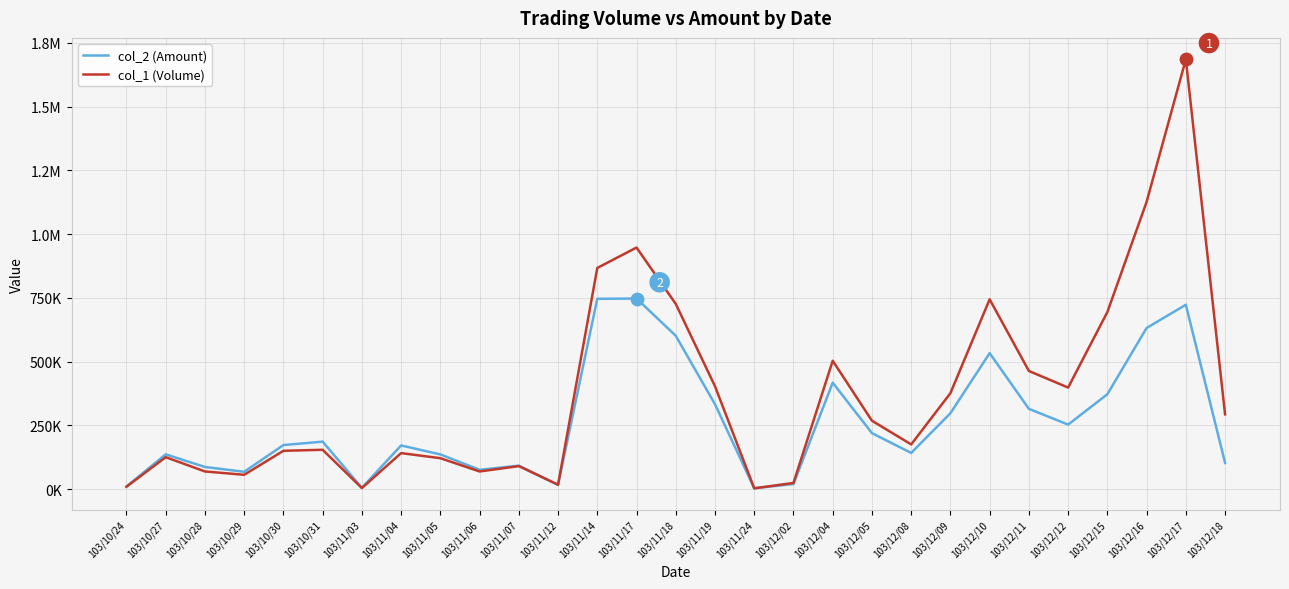

What is the total value across all series at 103/11/06?

144480